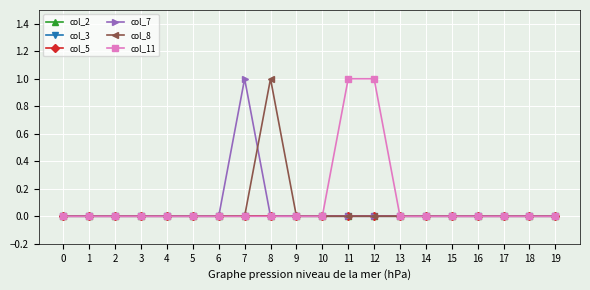

What is the difference between the maximum and minimum values in the col_11 series?

1